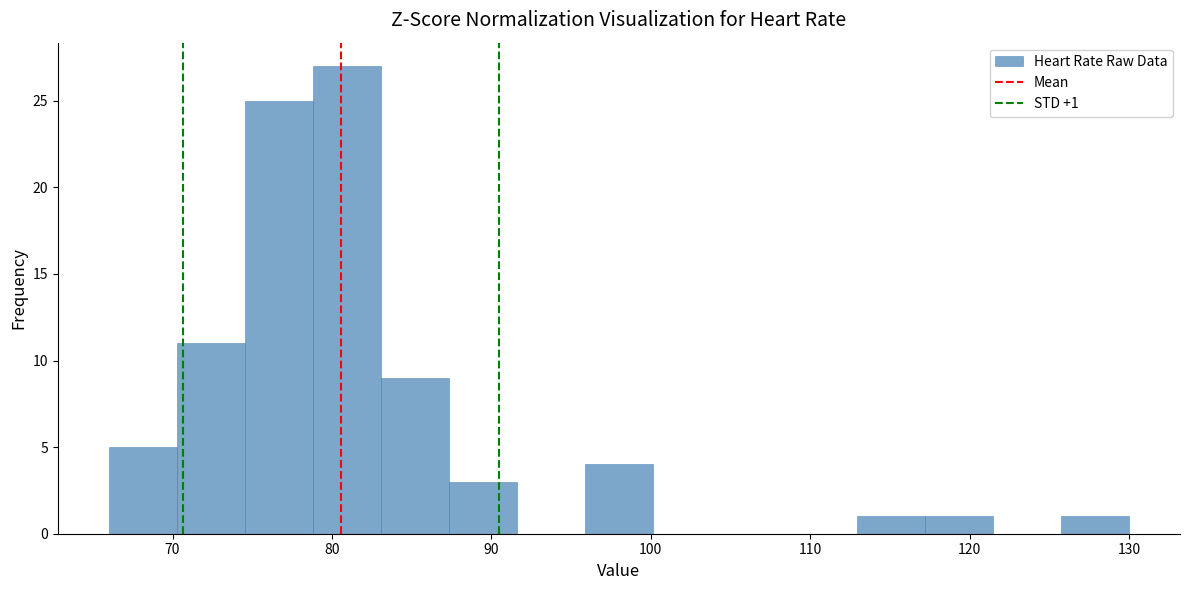

Over which range of the x-axis is the bar tallest?

79 to 83